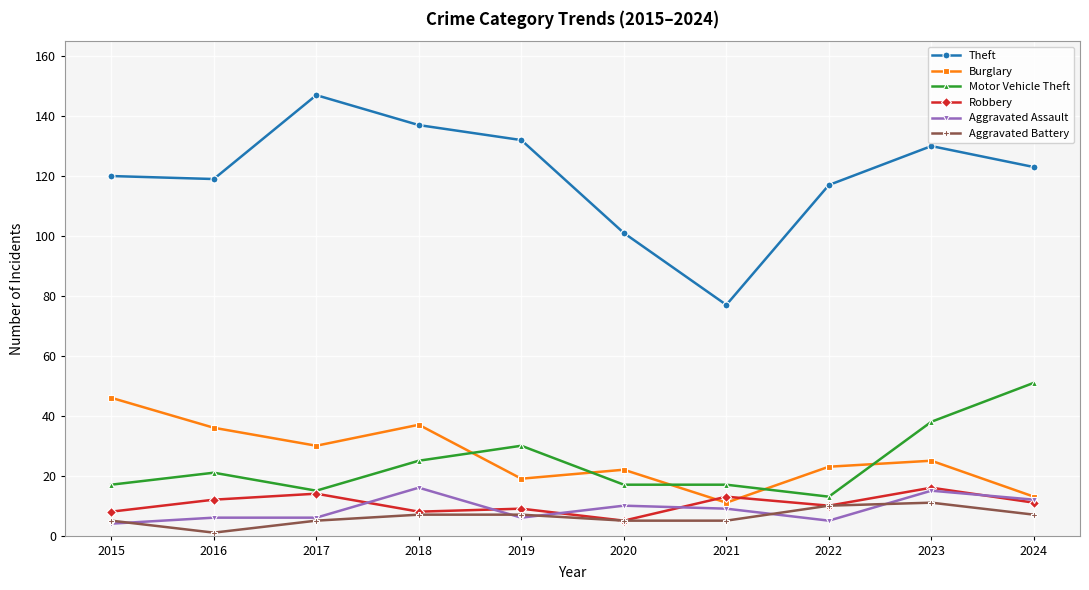

Reading left to right, list all the values displayed in this chart.

Theft: 120	119	147	137	132	101	77	117	130	123
Burglary: 46	36	30	37	19	22	11	23	25	13
Motor Vehicle Theft: 17	21	15	25	30	17	17	13	38	51
Robbery: 8	12	14	8	9	5	13	10	16	11
Aggravated Assault: 4	6	6	16	6	10	9	5	15	12
Aggravated Battery: 5	1	5	7	7	5	5	10	11	7